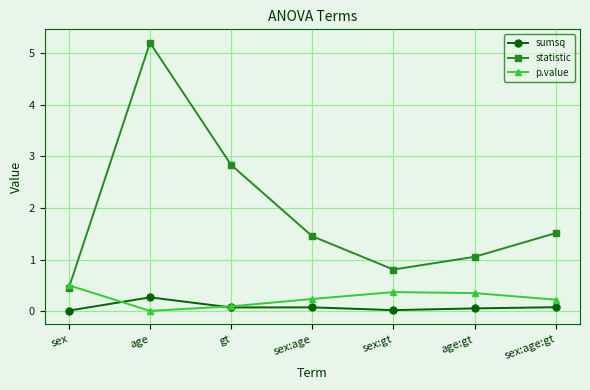

At which label does statistic first exceed 1?

age